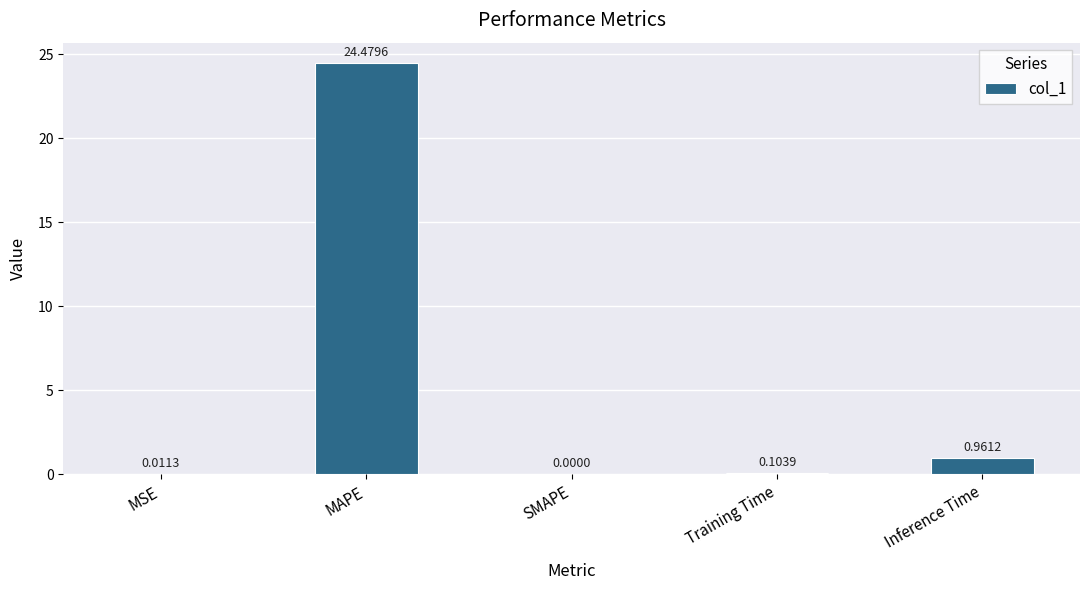

Which label corresponds to the largest value in the chart?

MAPE